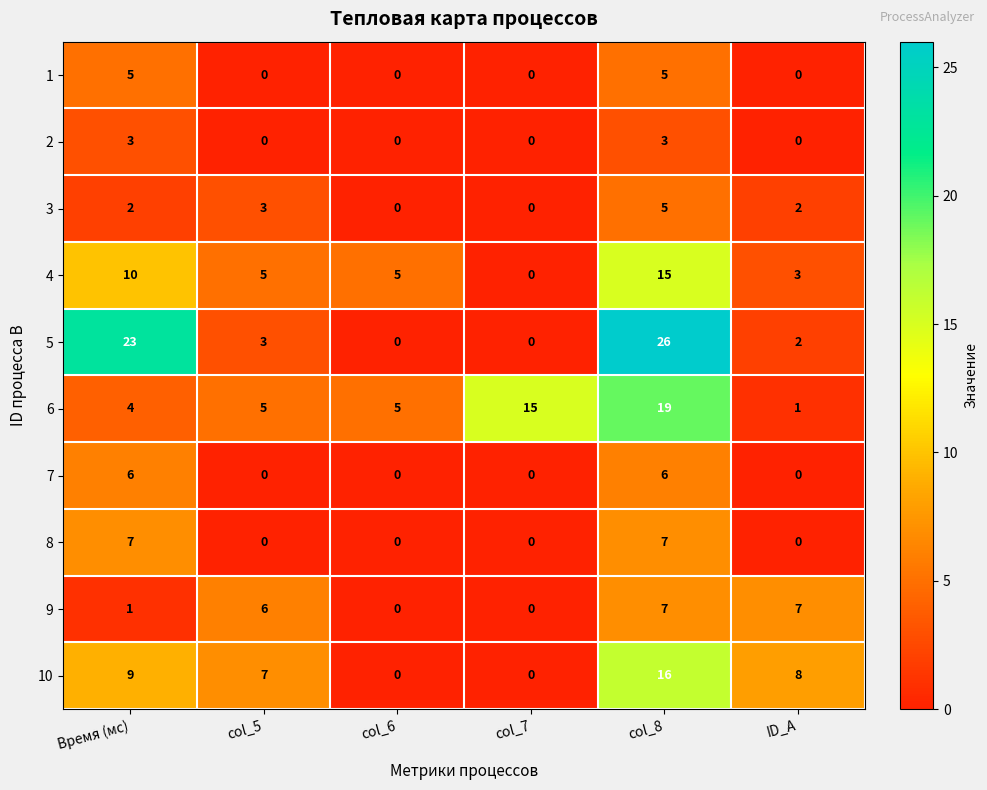

What is the difference between the highest and lowest values at col_5?

7